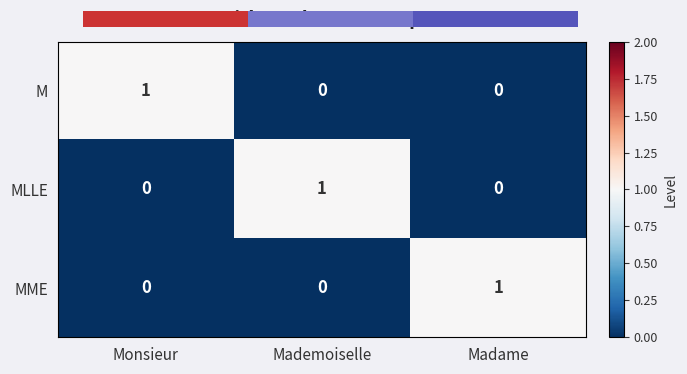

The value of MME at Madame is 1. True or false?

True